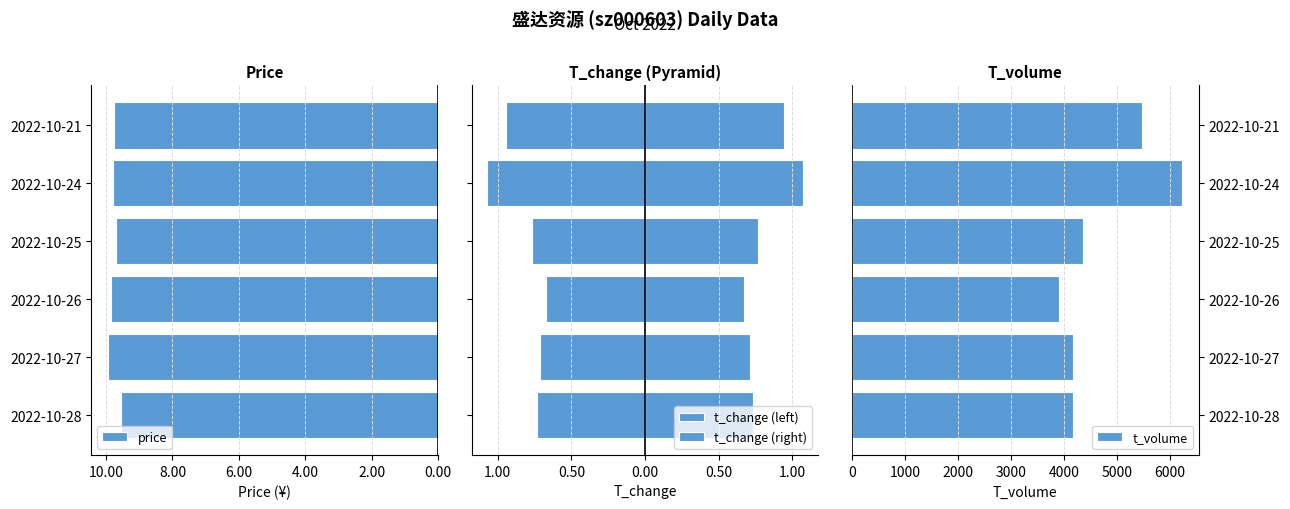

What is the difference between the t_volume values at 2022-10-25 and 2022-10-26?

452